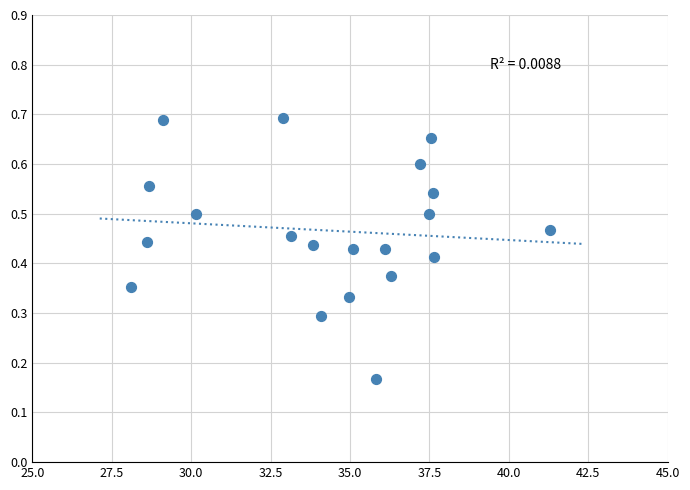

What is the range of X values (max minus min)?

13.2